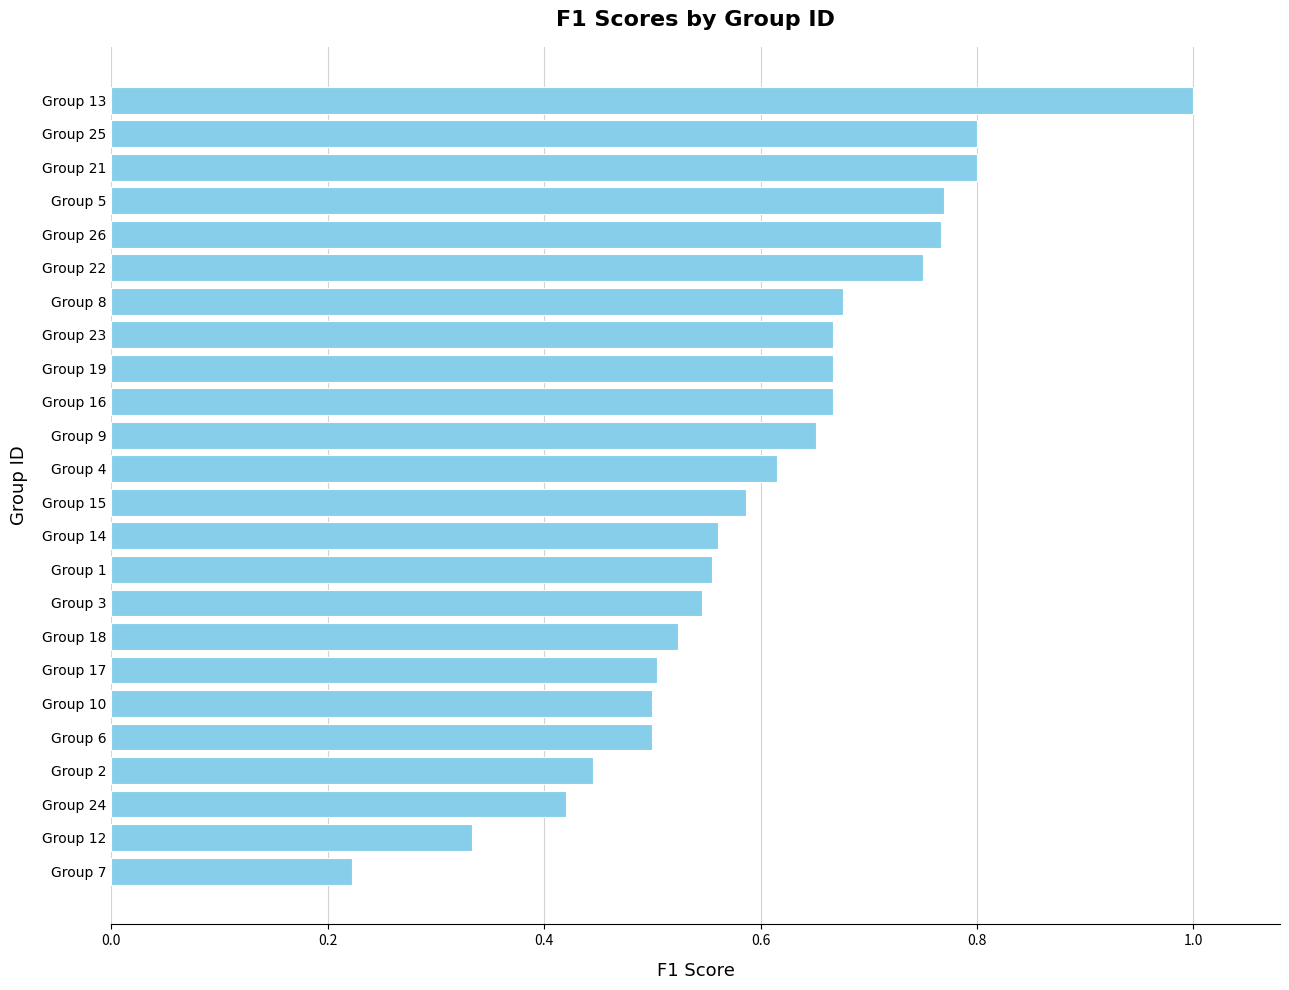

Where is the data nearest to the value 0?

Group 7